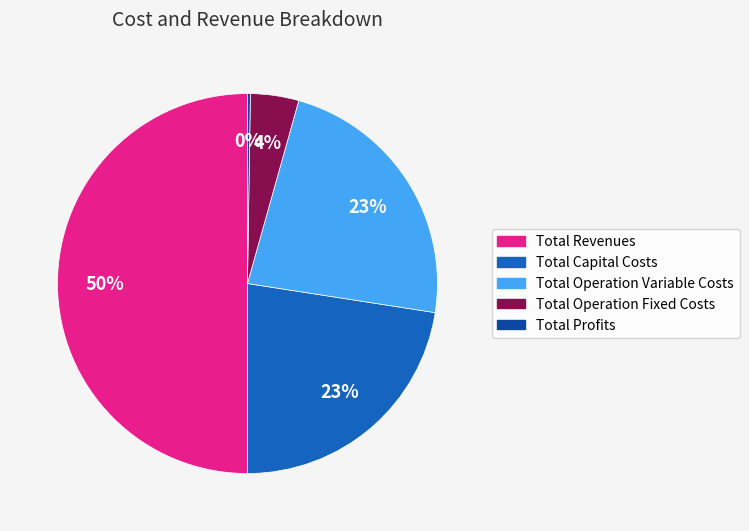

Is Total Operation Fixed Costs the majority of the pie?

No